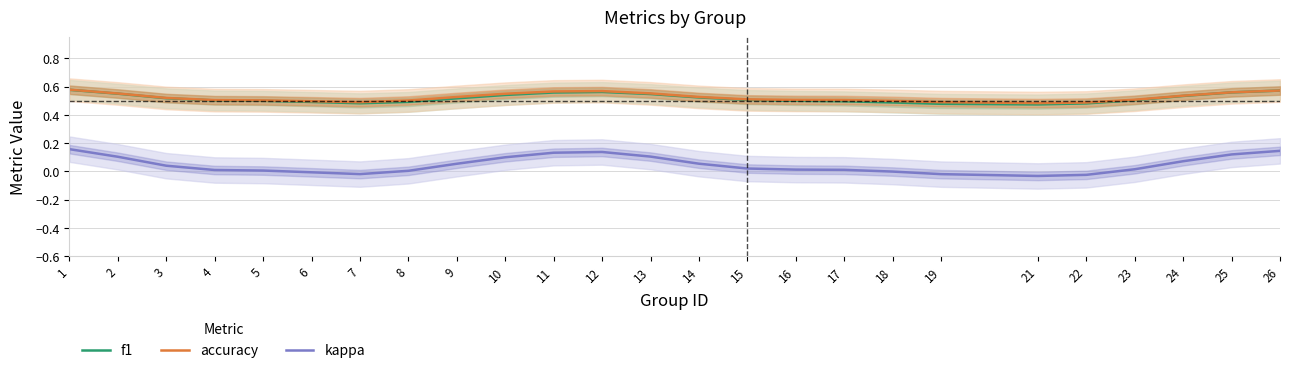

What is the difference between the second highest and second lowest values in the f1 series?

0.1